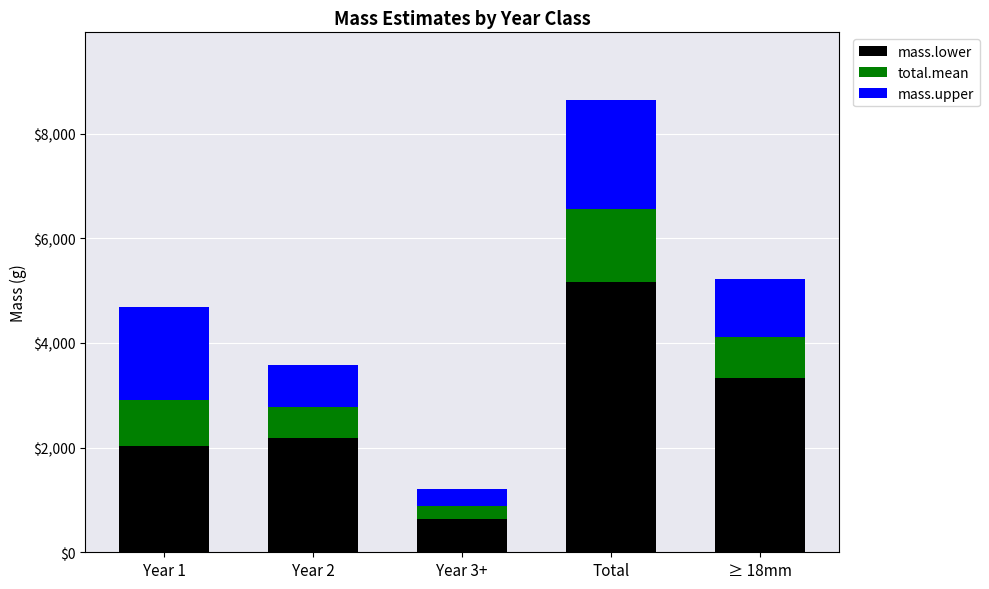

The value of mass.lower at Year 2 is 3147.1. True or false?

False